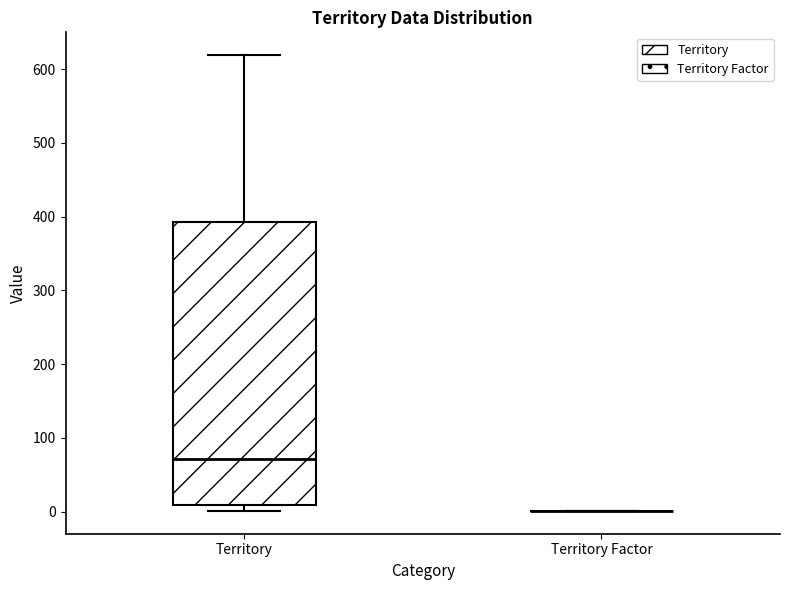

Which box is the tallest, from its lower edge to its upper edge?

Territory